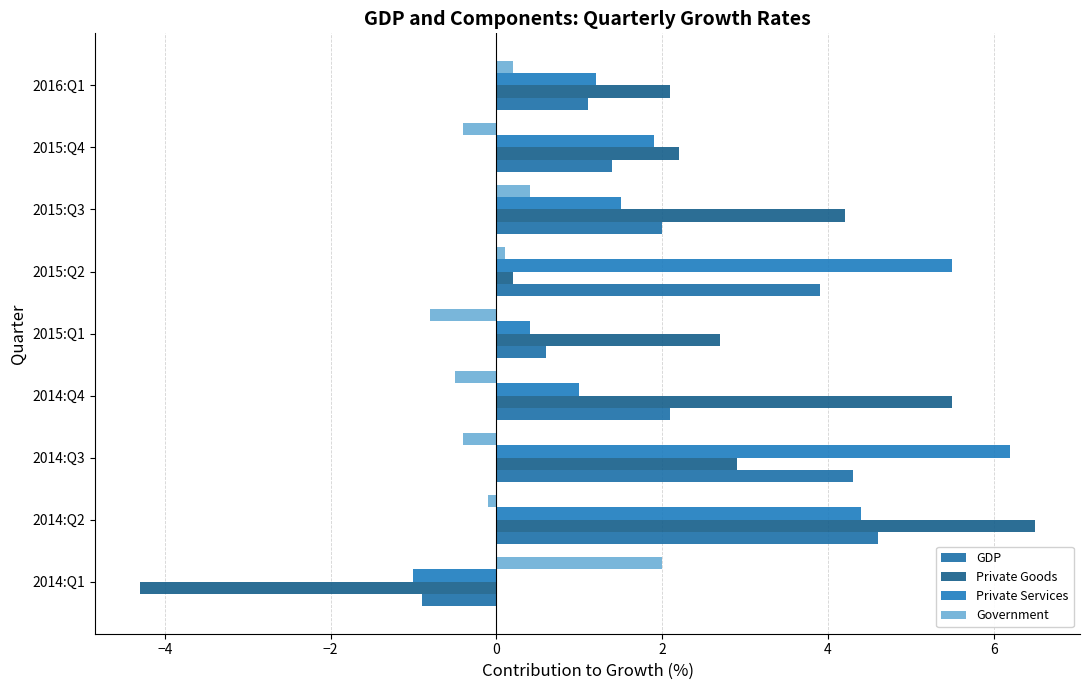

What are all the series names shown in the legend?

GDP, Private Goods, Private Services, Government